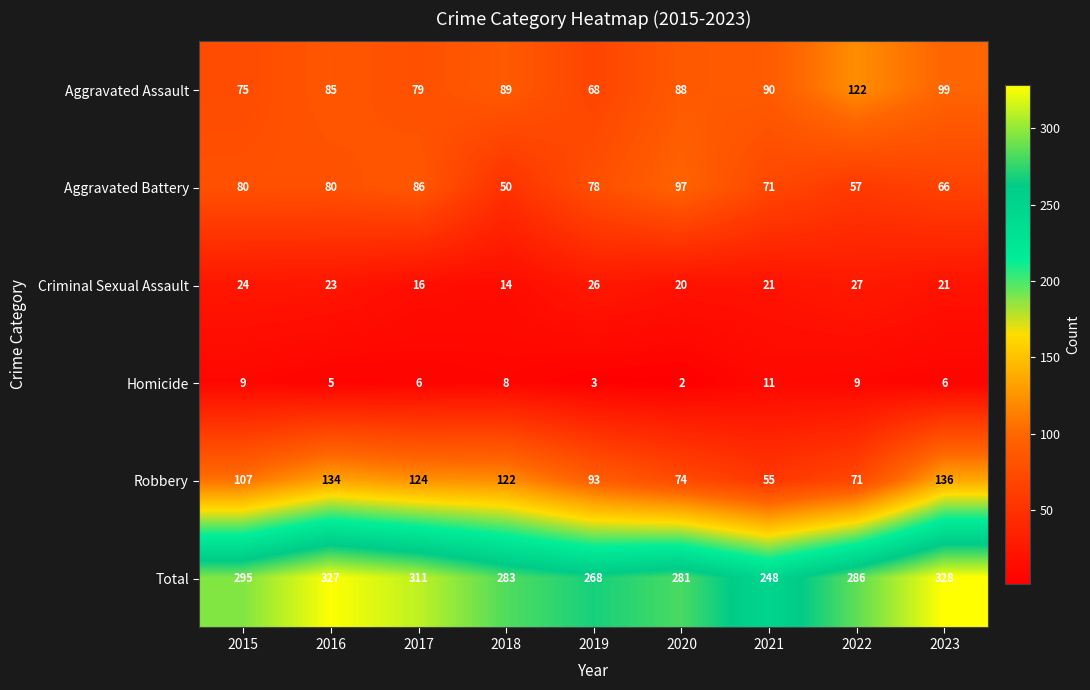

Which series has the largest range (max minus min)?

Robbery